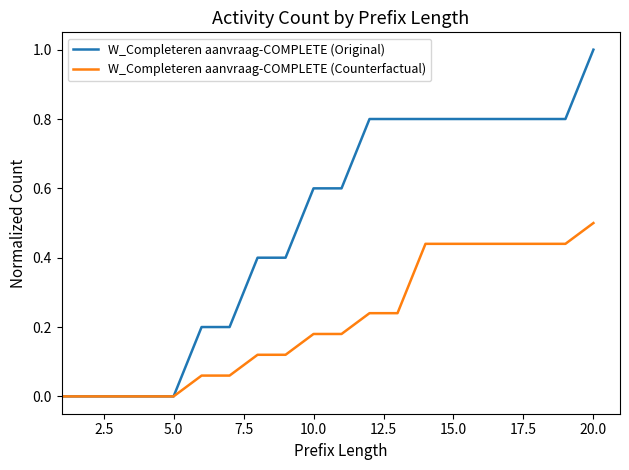

How many W_Completeren aanvraag-COMPLETE (Original) values are between 0 and 1?

20